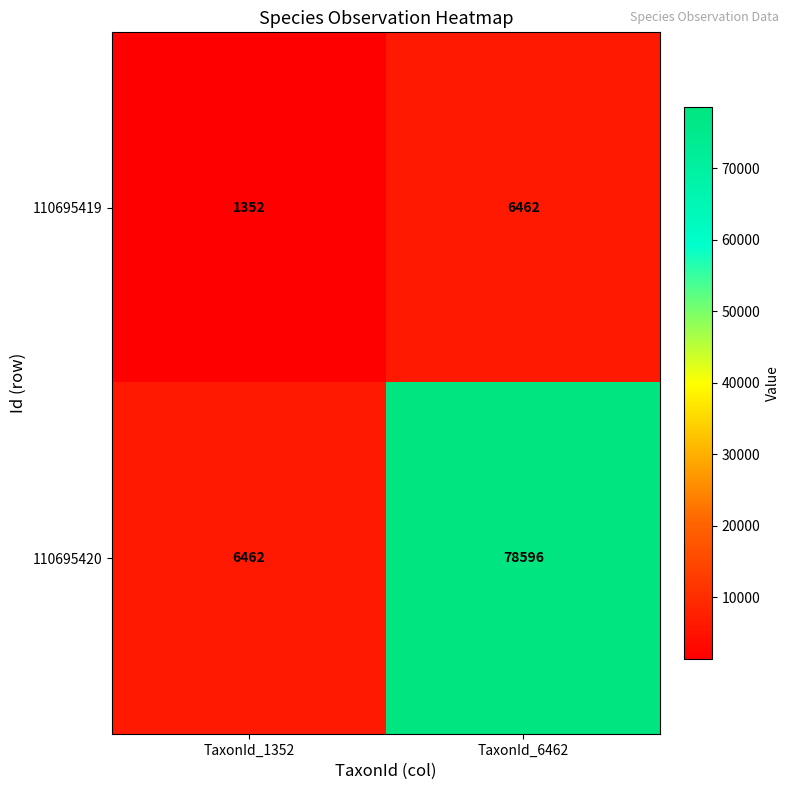

At which category does the chart reach its minimum across all series?

TaxonId_1352